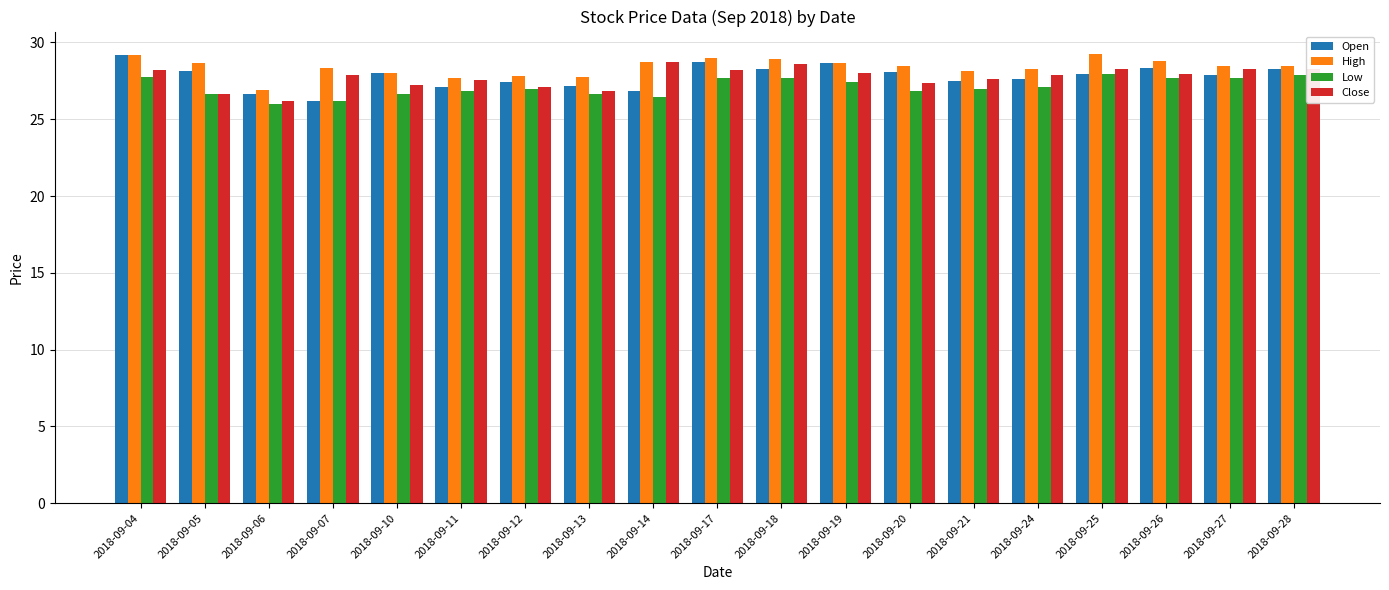

How many categories are shown in the chart?

19